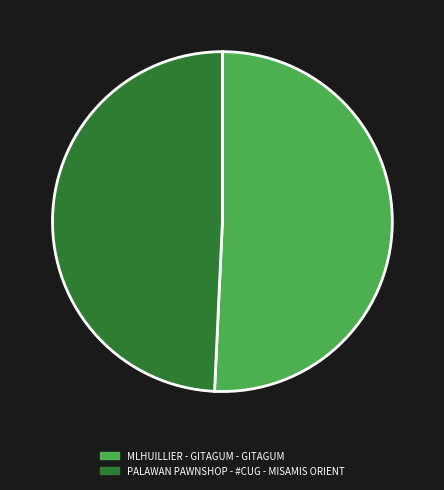

Which category has the smallest portion of the pie?

PALAWAN PAWNSHOP - #CUG - MISAMIS ORIENT